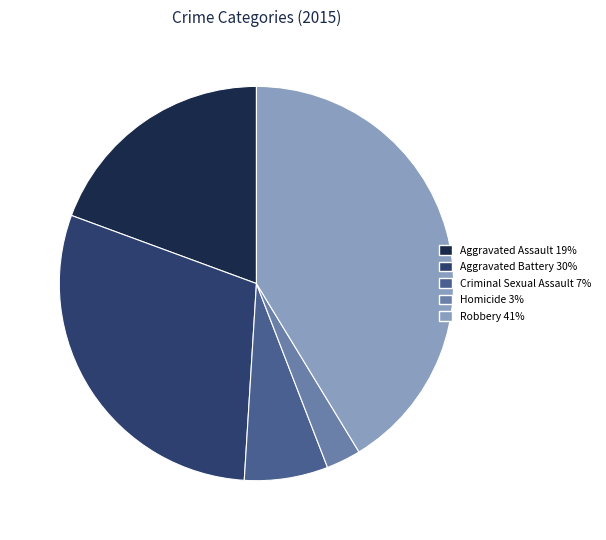

The Aggravated Assault slice represents 13% of the pie. True or false?

False